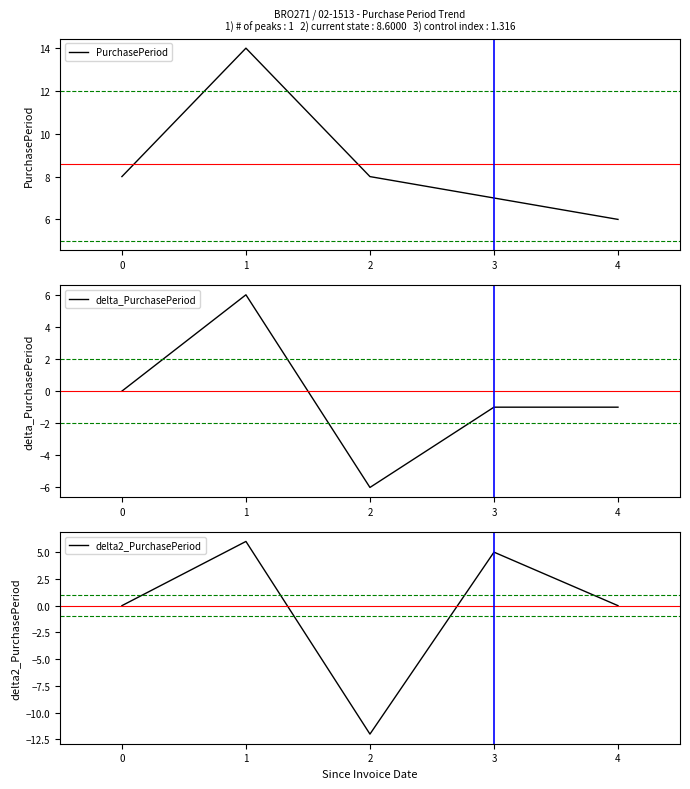

True or false: PurchasePeriod and delta_PurchasePeriod cross at least once.

False